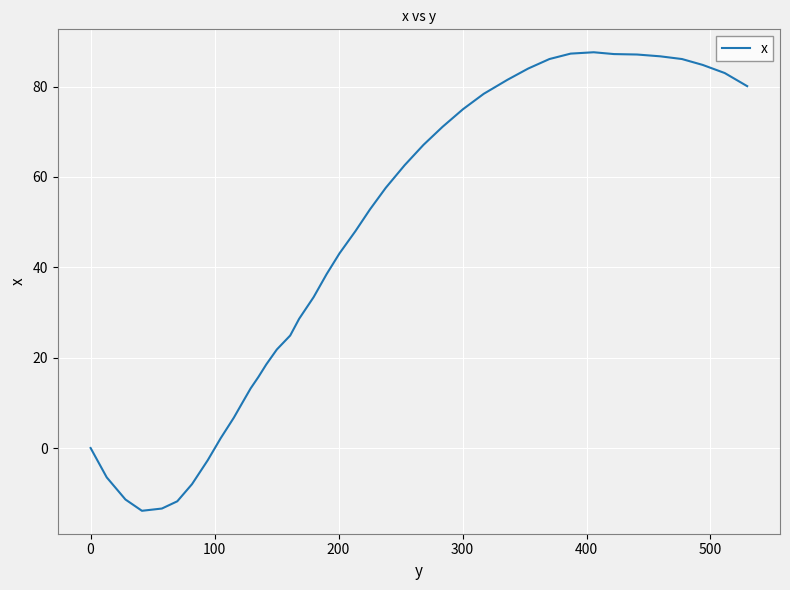

What is the difference between the maximum and minimum values?

101.5